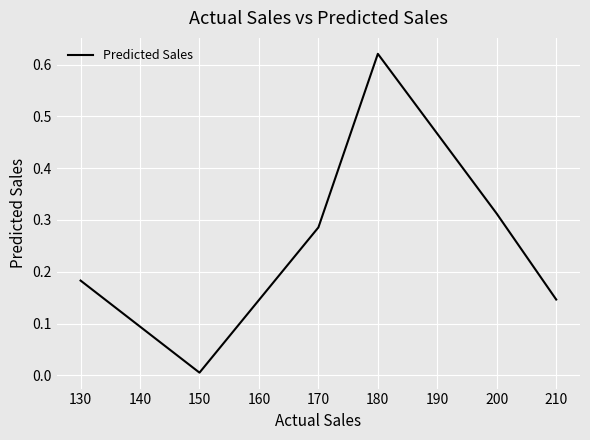

Between 130 and 210, which is larger?

130